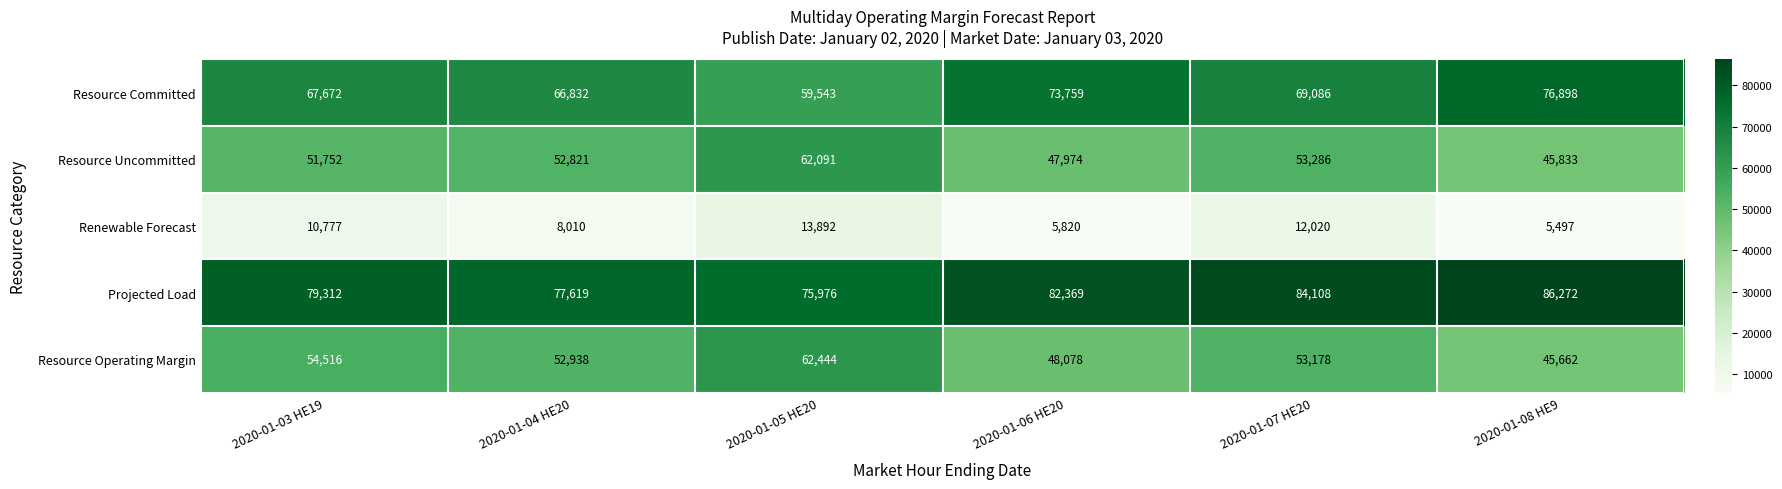

What is the difference between the highest and lowest values at 2020-01-03 HE19?

68535